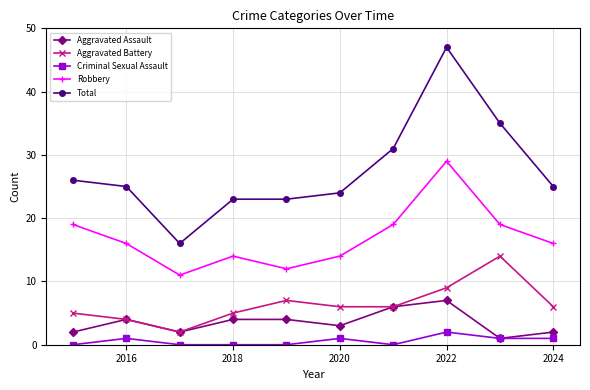

How many lines are shown in the chart?

5